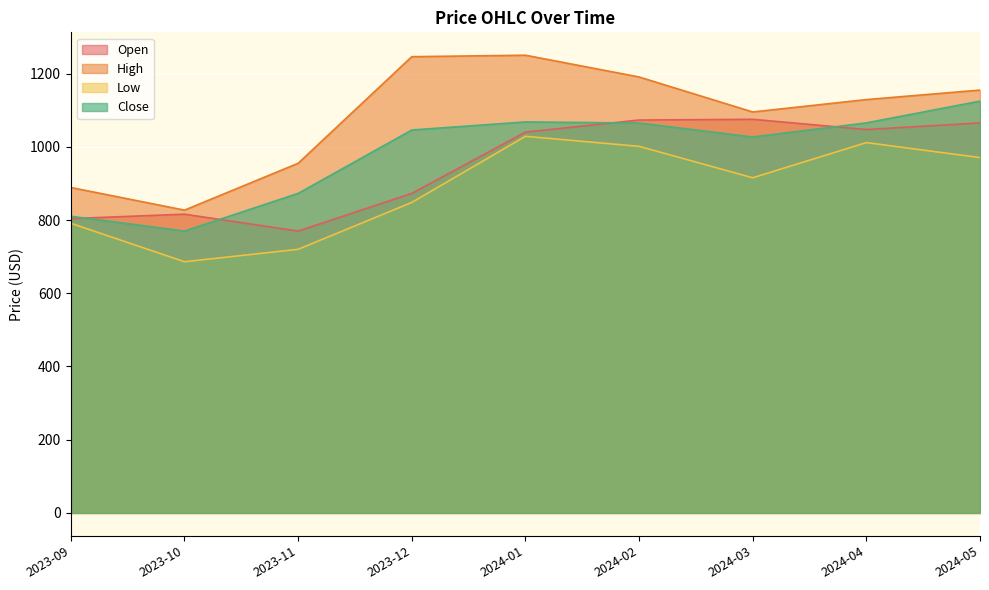

Between 2023-12 and 2024-04, which is larger?

2024-04